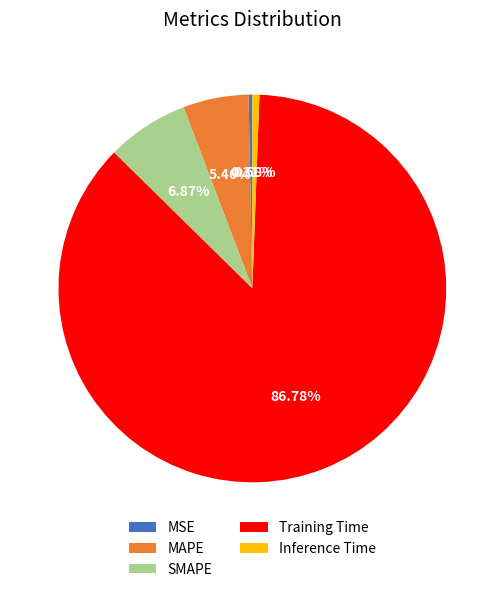

Is the sum of Training Time and Inference Time greater than half?

Yes